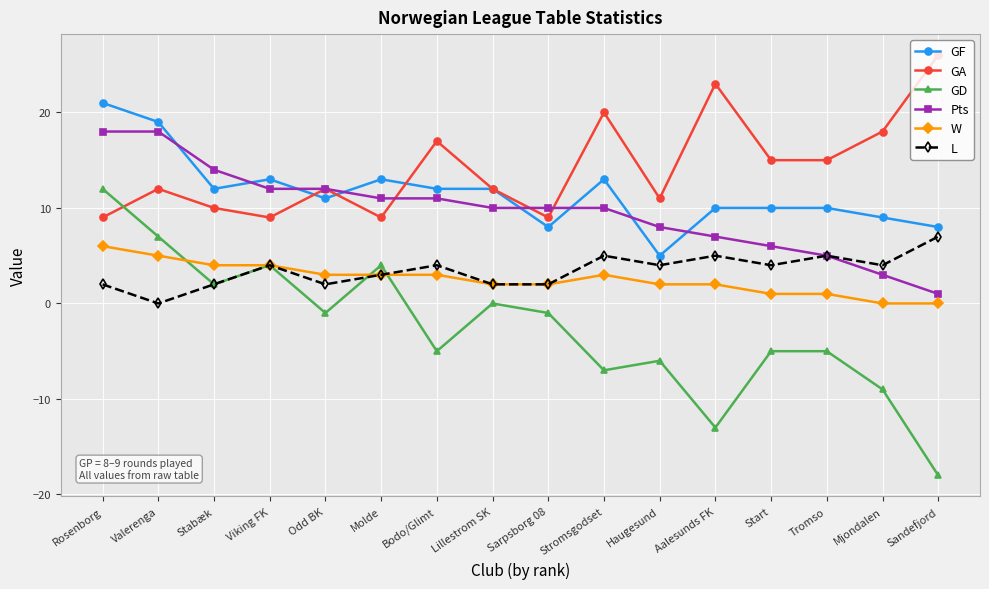

What is the highest value of the GD series?

12